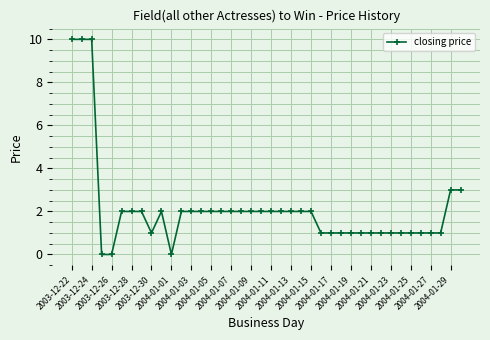

Does the chart have visible grid lines?

Yes